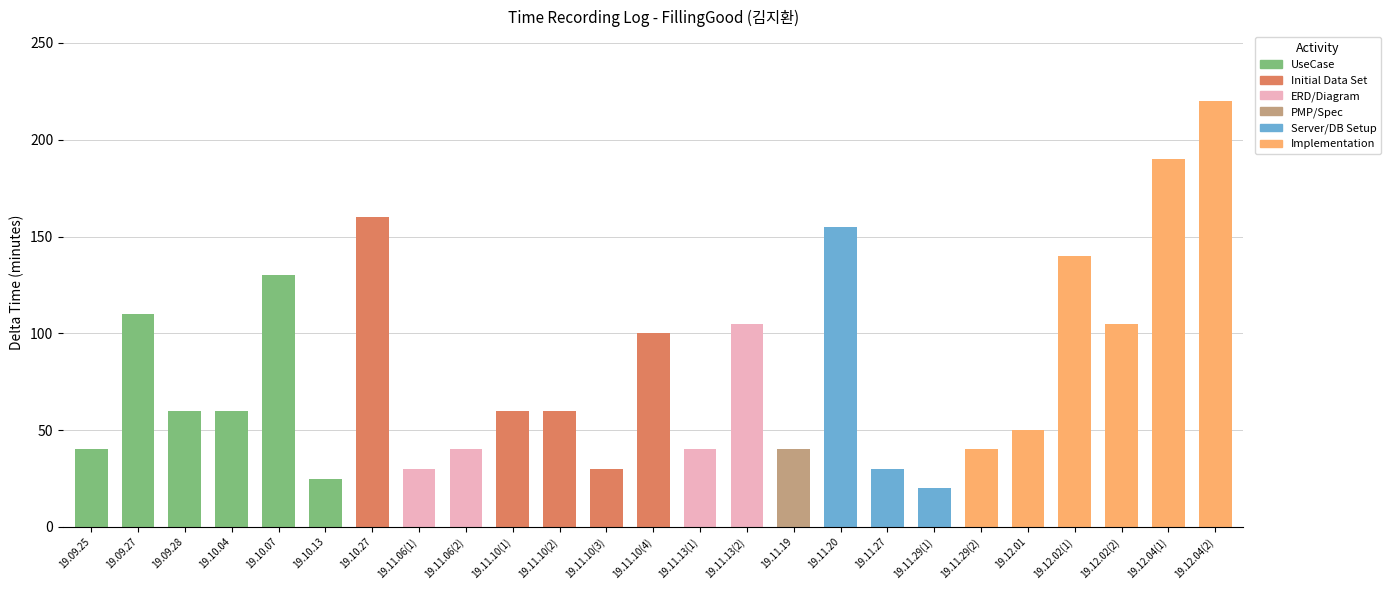

What is the highest value of the UseCase series?

130